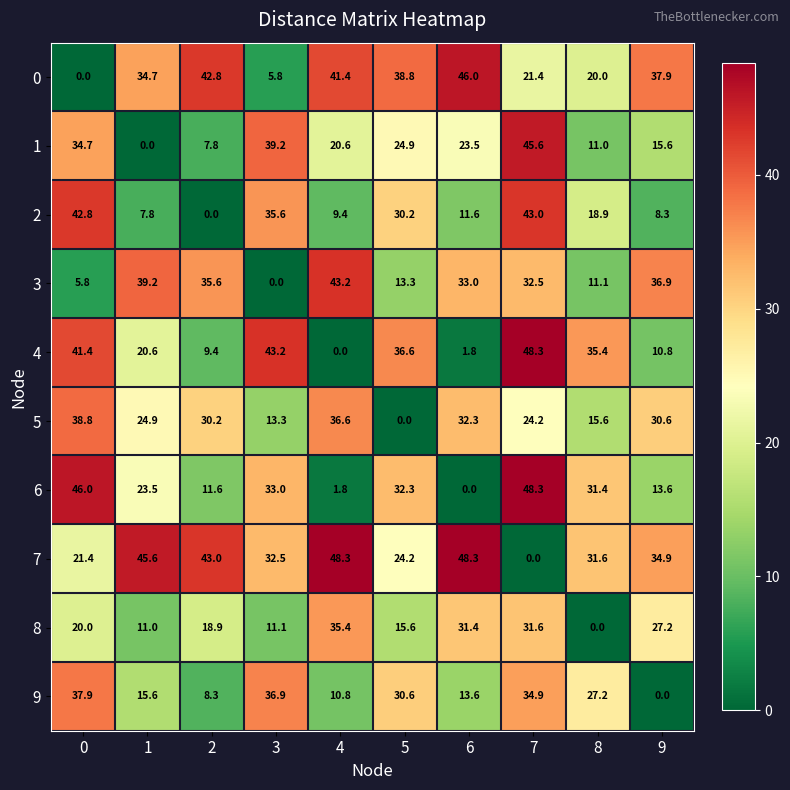

At 8, list the series in order from largest to smallest.

4, 7, 6, 9, 0, 2, 5, 3, 1, 8